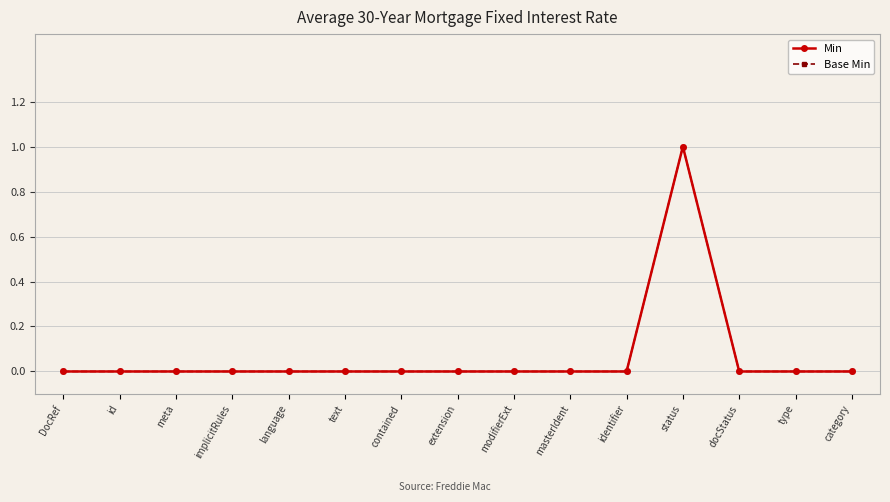

At how many categories does at least one series exceed 0?

1